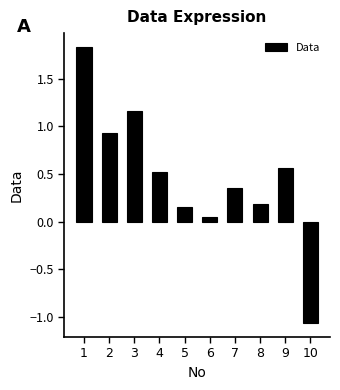

Where does the data first go above 0?

1